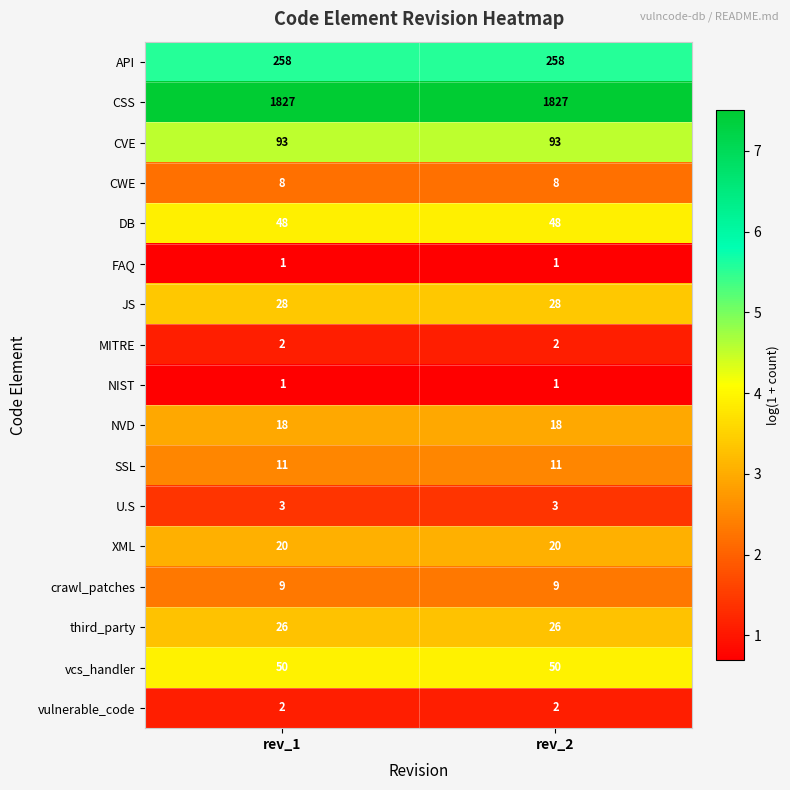

Is the value of DB at rev_1 greater than the value of NVD at rev_1?

Yes